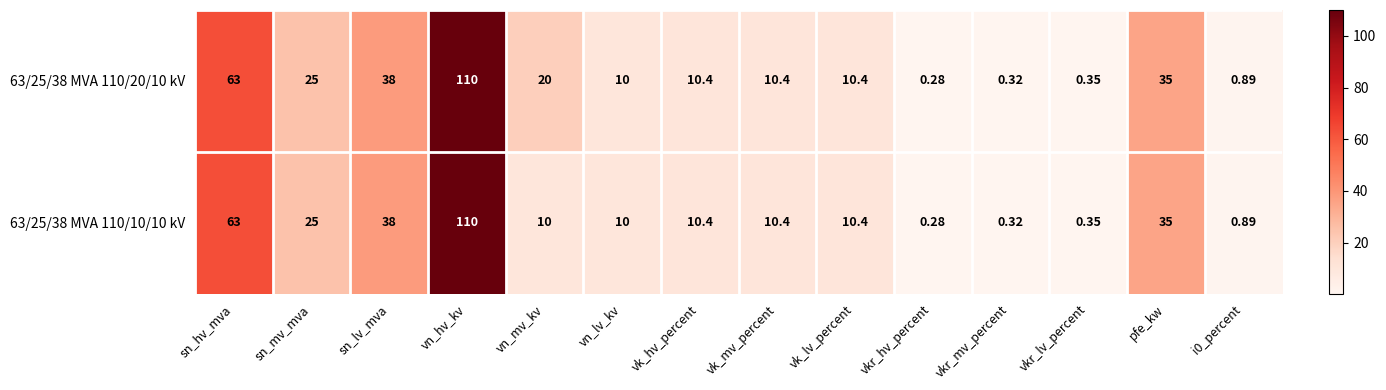

At which label does 63/25/38 MVA 110/10/10 kV reach its peak?

vn_hv_kv